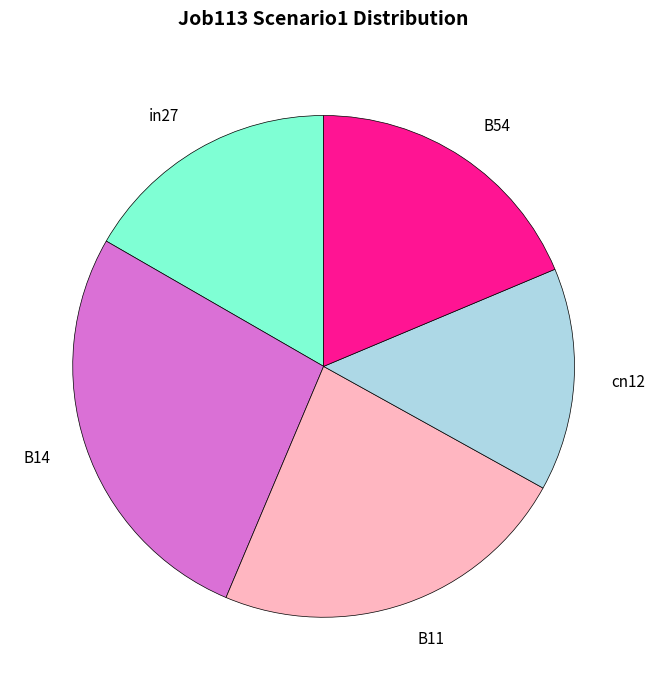

What is the smallest slice in the pie chart?

cn12